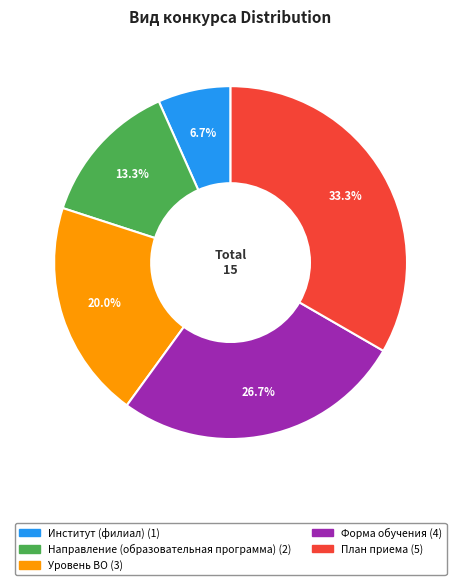

Rank the categories by value from highest to lowest.

План приема, Форма обучения, Уровень ВО, Направление (образовательная программа), Институт (филиал)